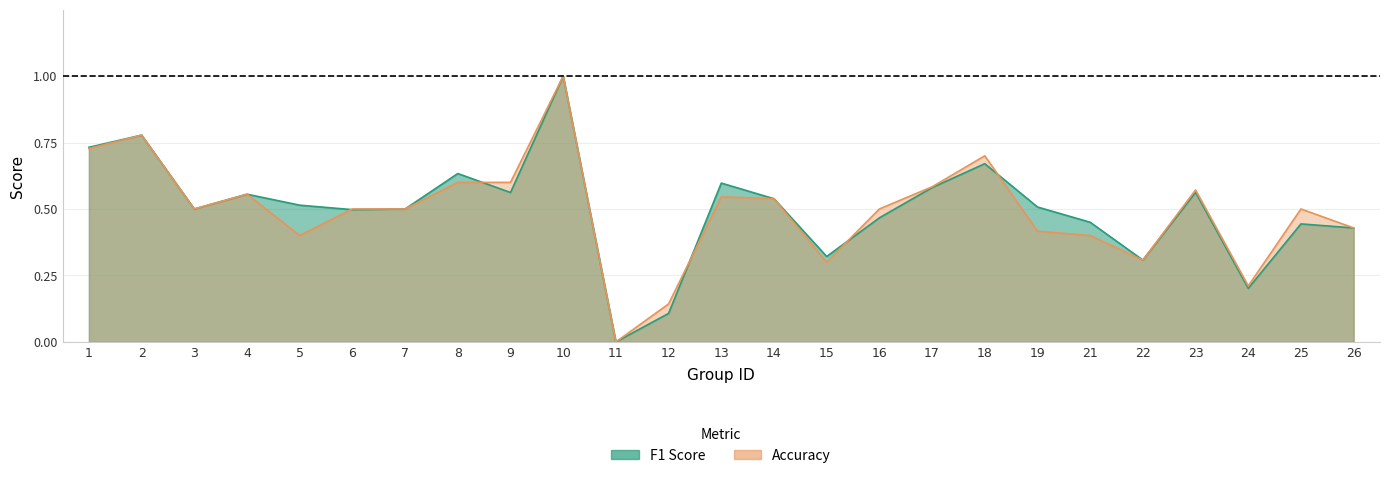

Which category has the lowest value across all series?

11